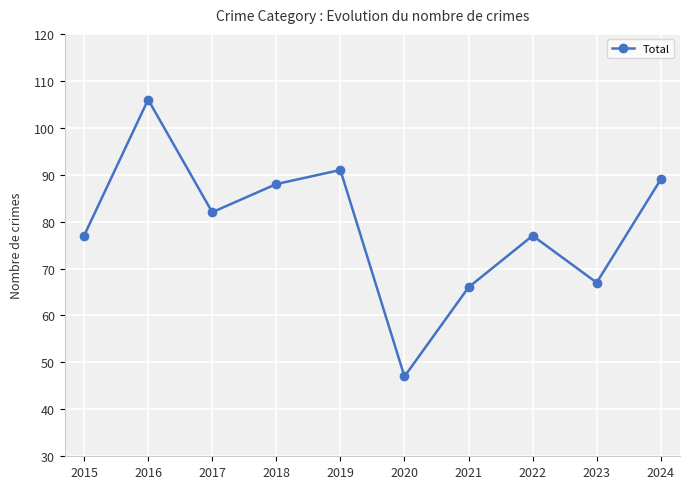

What is the approximate value at 2024, to the nearest 5?

90